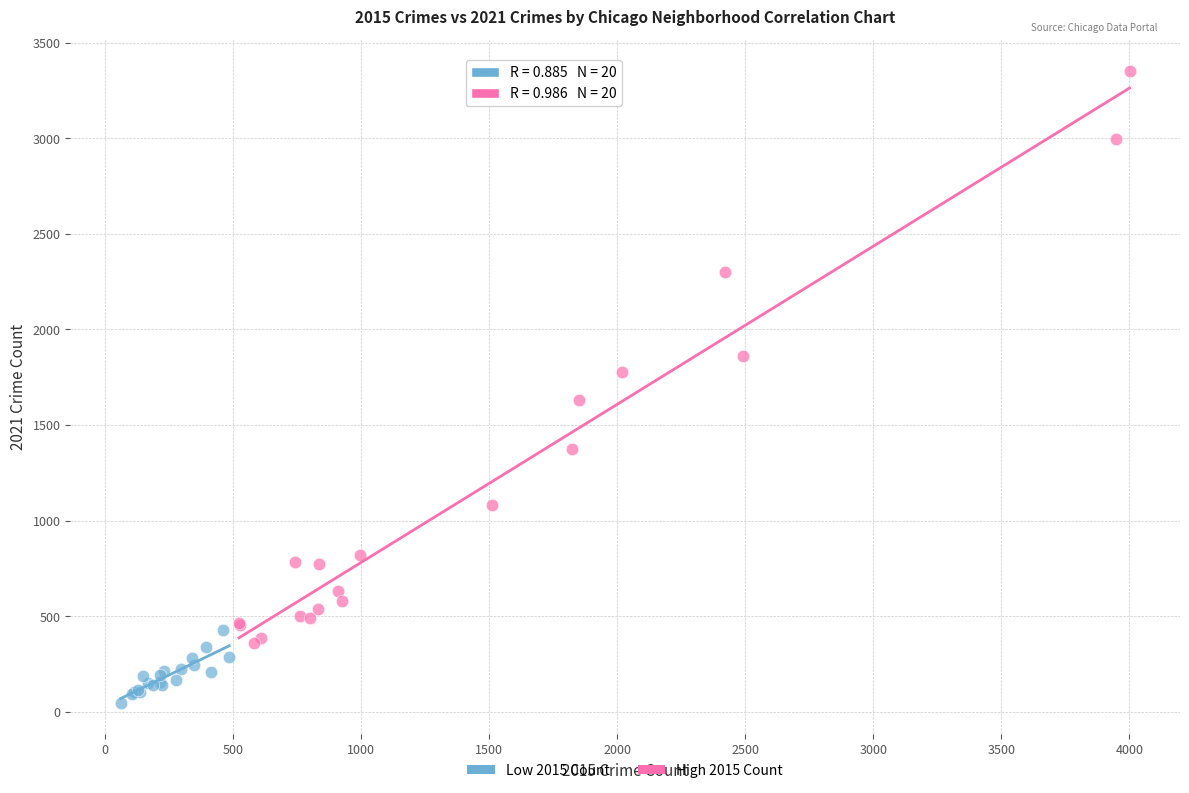

Which series reaches the minimum Y coordinate?

Low 2015 Count